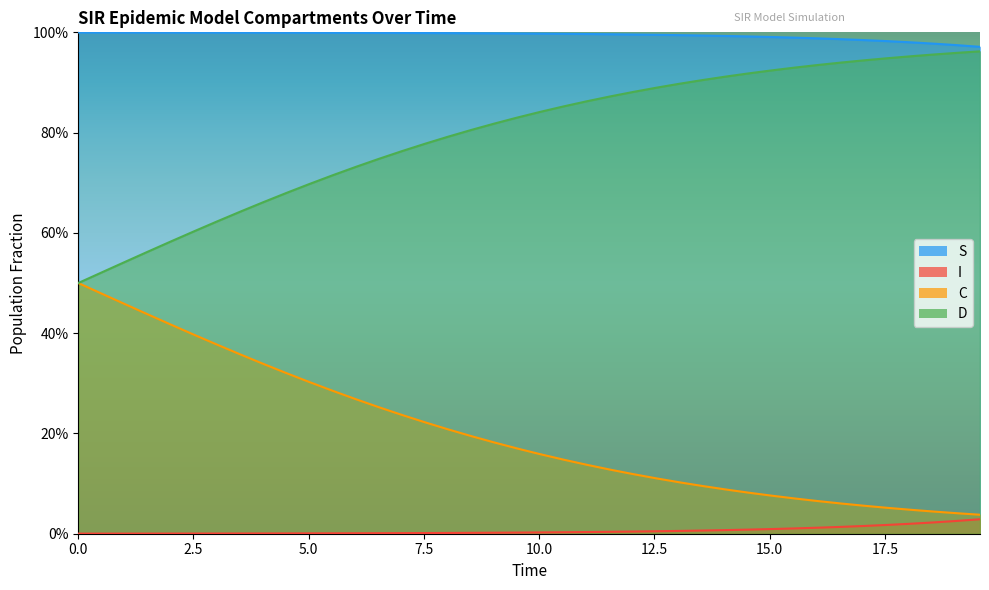

How many series are shown in this chart?

4